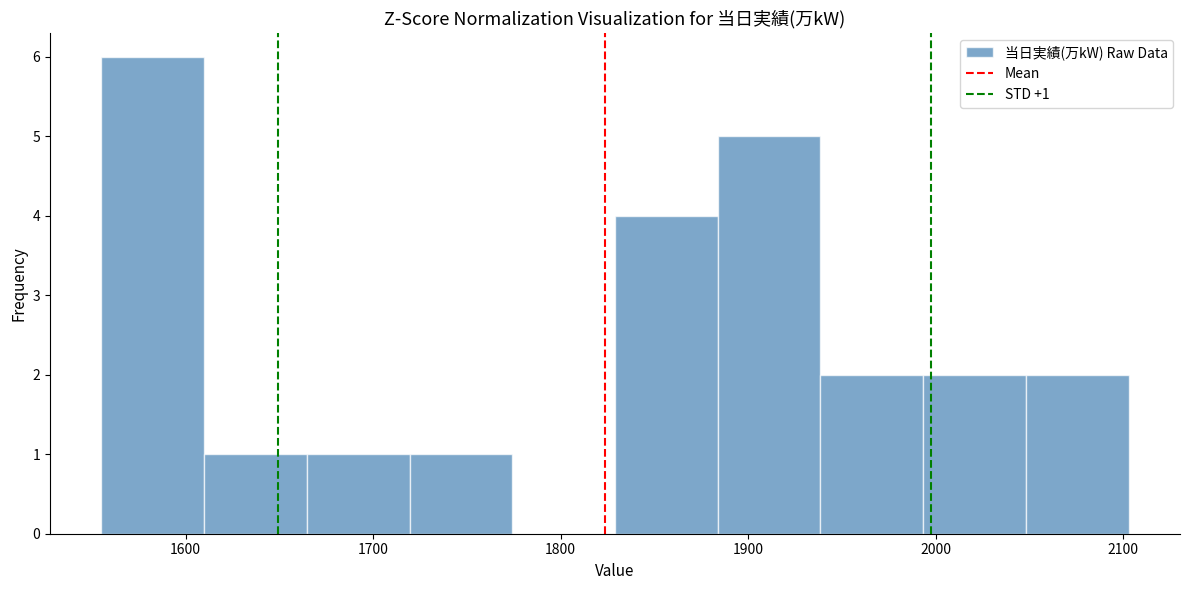

Over which range of the x-axis is the bar tallest?

1560 to 1610